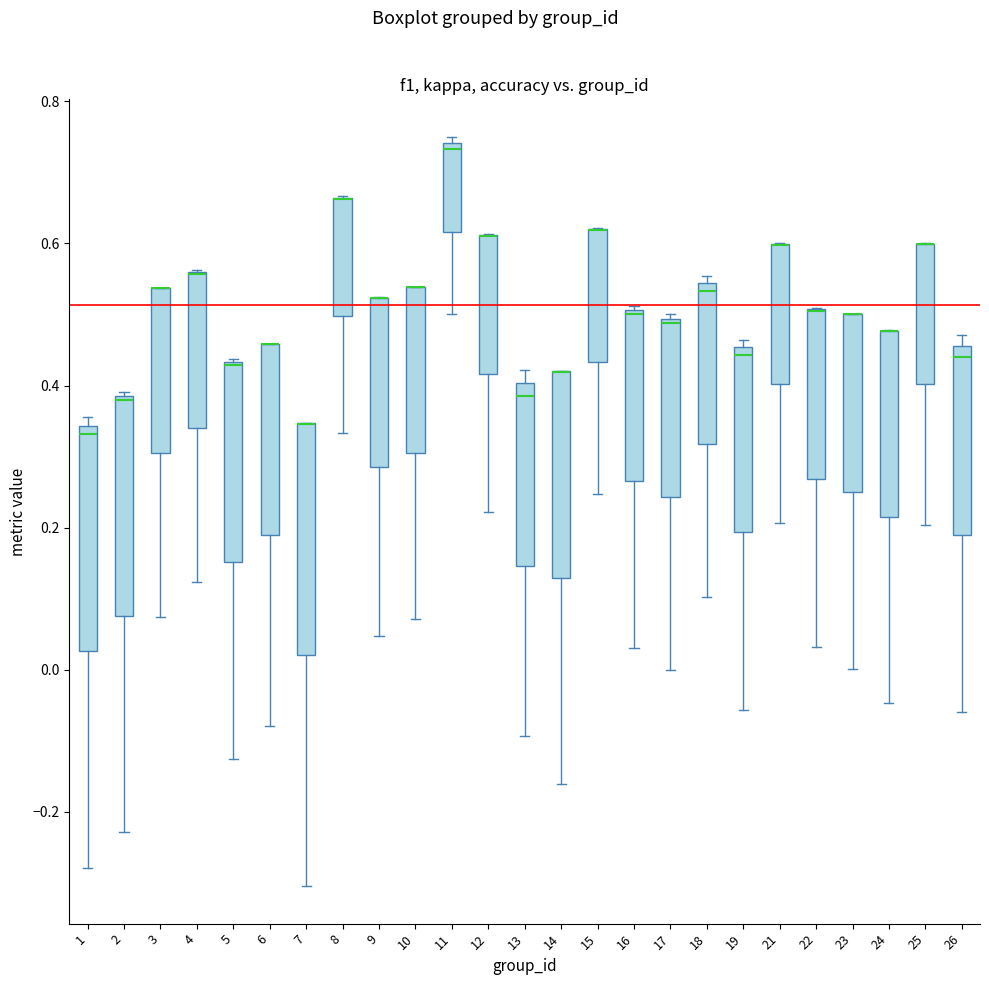

Reading left to right, transcribe this box plot: for each box, give where its median line is, the range the box spans, and where its two whiskers end, as read against the y-axis. The values are not printed on the chart, so give them approximately, as read against the axis.

1: median 0.34 (just below the box's upper edge), box 0.02 to 0.34, whiskers -0.28 to 0.36
2: median 0.38, box 0.08 to 0.38, whiskers -0.22 to 0.40
3: median 0.54 (drawn on the box's upper edge), box 0.30 to 0.54, whiskers 0.08 to 0.54
4: median 0.56 (drawn on the box's upper edge), box 0.34 to 0.56, whiskers 0.12 to 0.56
5: median 0.42 (drawn on the box's upper edge), box 0.16 to 0.44, whiskers -0.12 to 0.44
6: median 0.46 (drawn on the box's upper edge), box 0.18 to 0.46, whiskers -0.08 to 0.46
7: median 0.34 (drawn on the box's upper edge), box 0.02 to 0.34, whiskers -0.30 to 0.34
8: median 0.66 (drawn on the box's upper edge), box 0.50 to 0.66, whiskers 0.34 to 0.66
9: median 0.52 (drawn on the box's upper edge), box 0.28 to 0.52, whiskers 0.04 to 0.52
10: median 0.54 (drawn on the box's upper edge), box 0.30 to 0.54, whiskers 0.08 to 0.54
11: median 0.74 (just below the box's upper edge), box 0.62 to 0.74, whiskers 0.50 to 0.76
12: median 0.62 (drawn on the box's upper edge), box 0.42 to 0.62, whiskers 0.22 to 0.62
13: median 0.38, box 0.14 to 0.40, whiskers -0.10 to 0.42
14: median 0.42 (drawn on the box's upper edge), box 0.12 to 0.42, whiskers -0.16 to 0.42
15: median 0.62 (drawn on the box's upper edge), box 0.44 to 0.62, whiskers 0.24 to 0.62
16: median 0.50, box 0.26 to 0.50, whiskers 0.04 to 0.52
17: median 0.48, box 0.24 to 0.50, whiskers 0.00 to 0.50 (just above the box's upper edge)
18: median 0.54 (just below the box's upper edge), box 0.32 to 0.54, whiskers 0.10 to 0.56
19: median 0.44, box 0.20 to 0.46, whiskers -0.06 to 0.46 (just above the box's upper edge)
21: median 0.60 (drawn on the box's upper edge), box 0.40 to 0.60, whiskers 0.20 to 0.60
22: median 0.50 (drawn on the box's upper edge), box 0.26 to 0.50, whiskers 0.04 to 0.50
23: median 0.50 (drawn on the box's upper edge), box 0.26 to 0.50, whiskers 0.00 to 0.50
24: median 0.48 (drawn on the box's upper edge), box 0.22 to 0.48, whiskers -0.04 to 0.48
25: median 0.60 (drawn on the box's upper edge), box 0.40 to 0.60, whiskers 0.20 to 0.60
26: median 0.44, box 0.20 to 0.46, whiskers -0.06 to 0.48